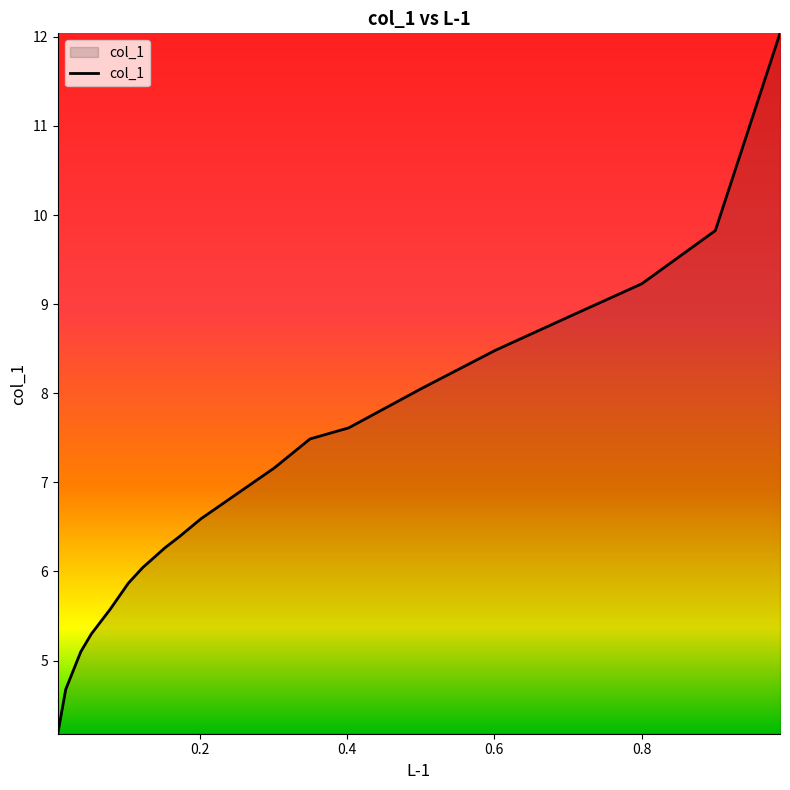

What is the difference between the maximum and minimum values?

7.9